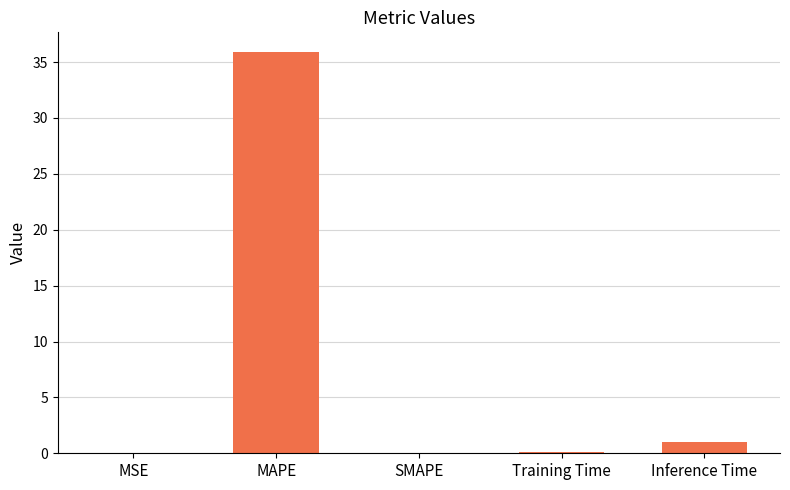

Which has a higher value, Training Time or Inference Time?

Inference Time